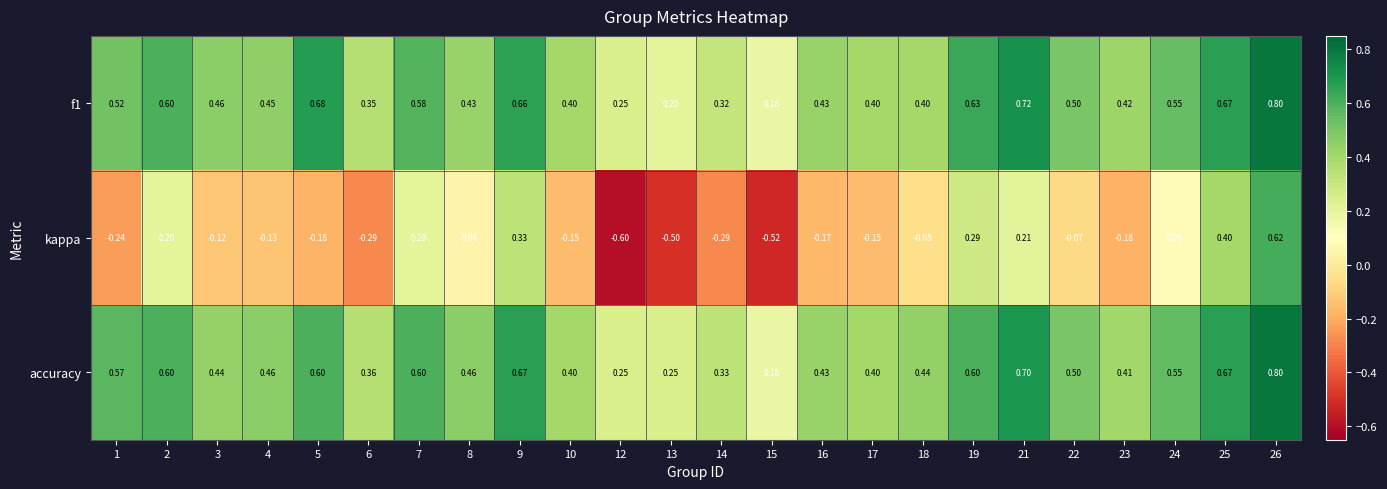

What is the difference between the highest and lowest values at 10?

0.6